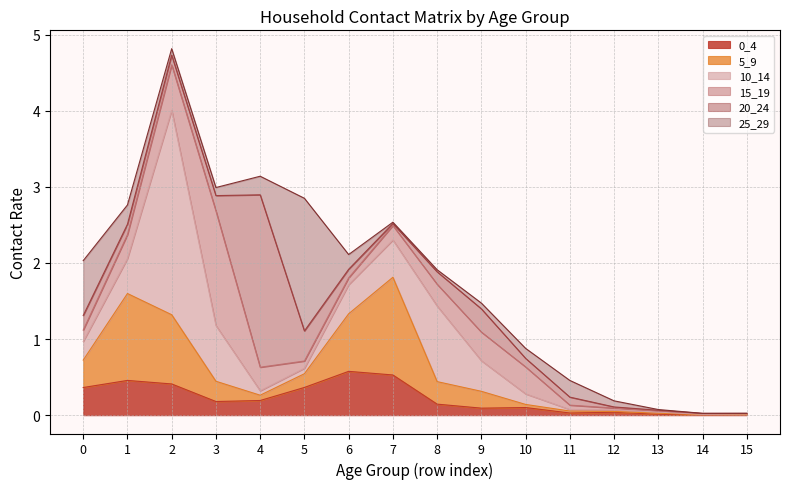

At which label is 0_4 closest to 0?

14